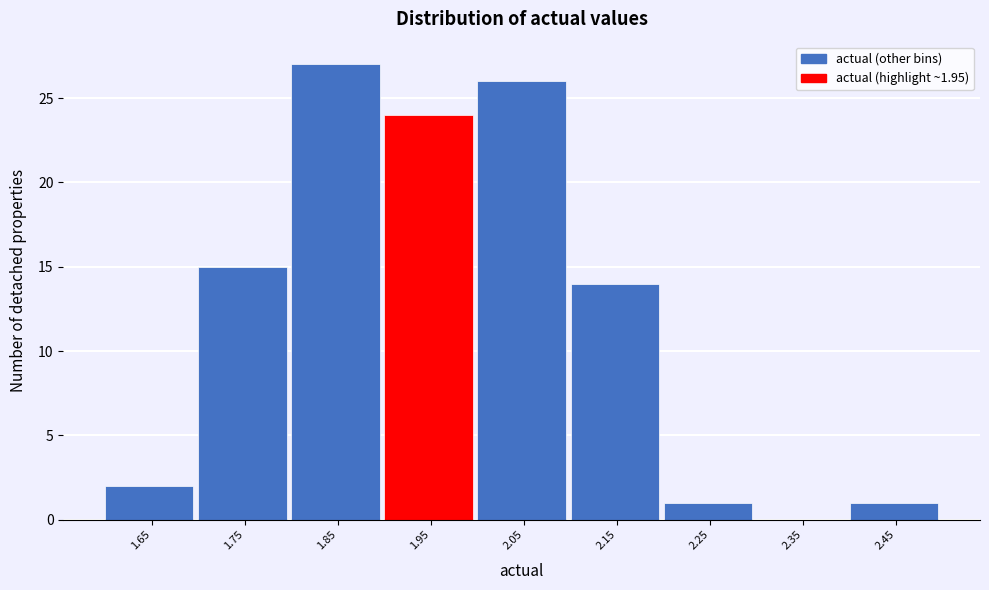

Over which range of the x-axis is the bar tallest?

1.8 to 1.9